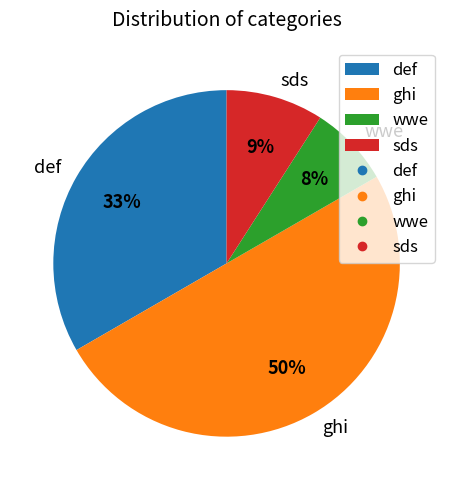

To the nearest percent, what is the difference between the ghi and def slice percentages?

17%